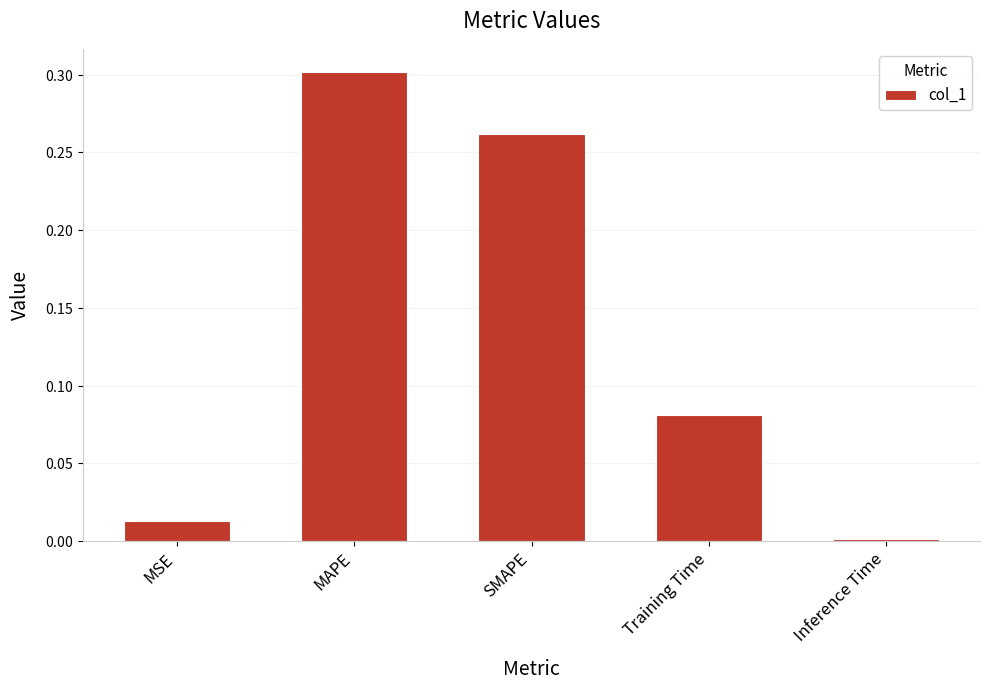

Which label corresponds to the largest value in the chart?

MAPE